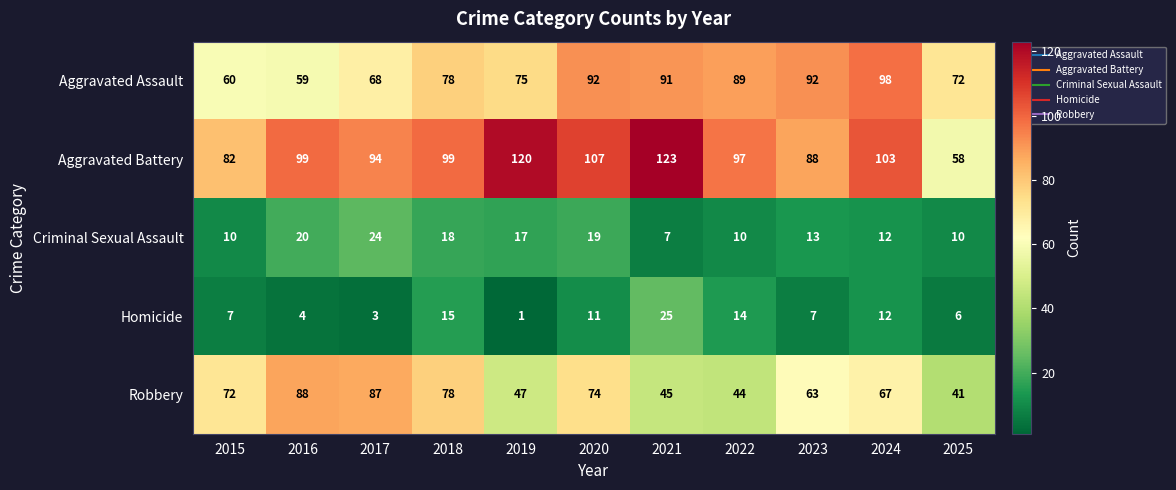

At which category does the chart reach its peak across all series?

2021